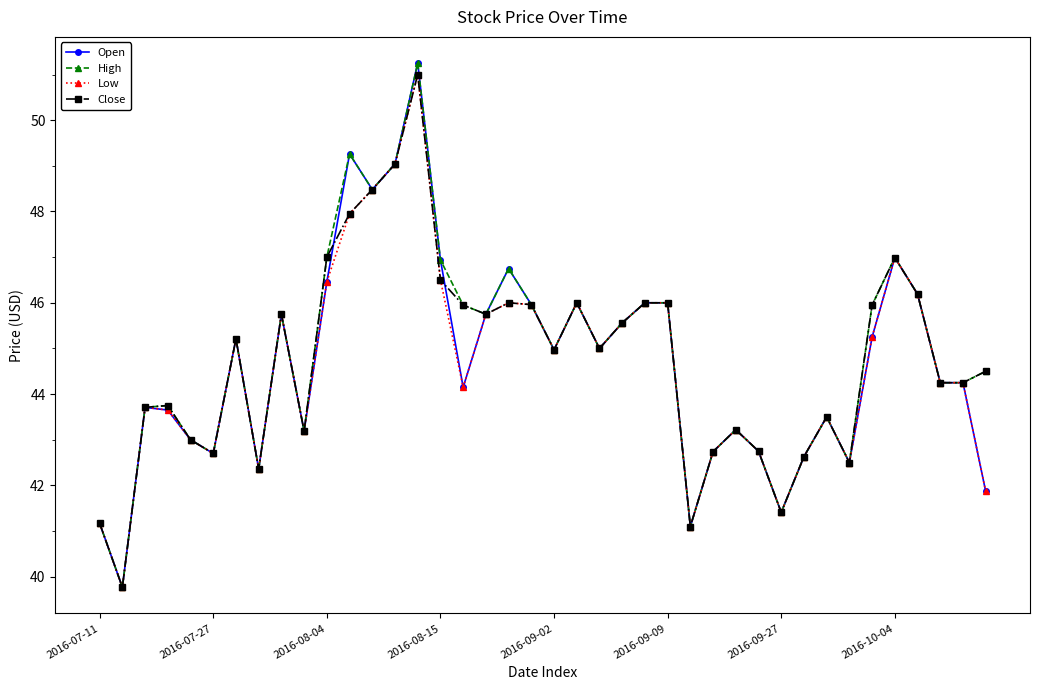

What is the minimum value shown in the chart?

39.8